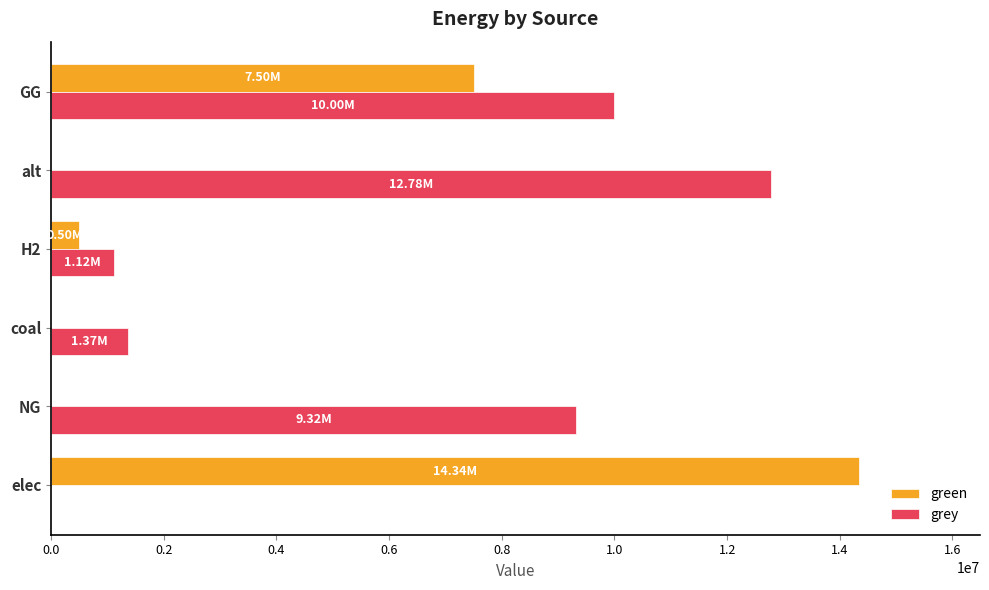

What is the total value across all series at H2?

1615888.4